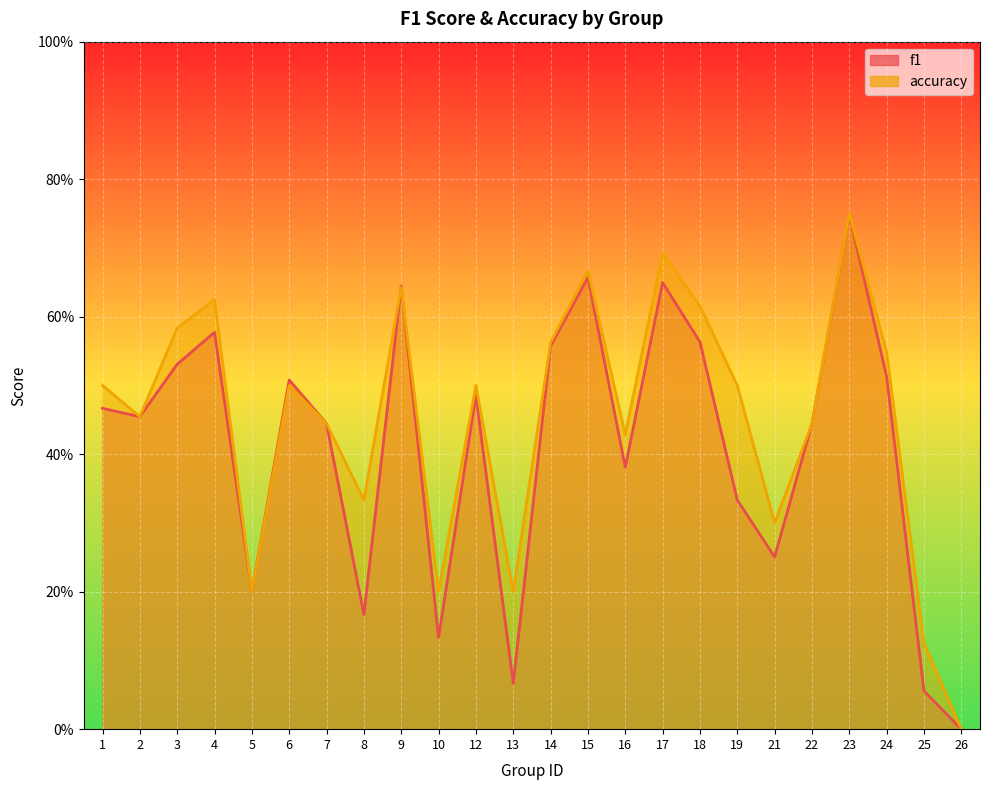

Which has a higher value, 1 or 14?

14